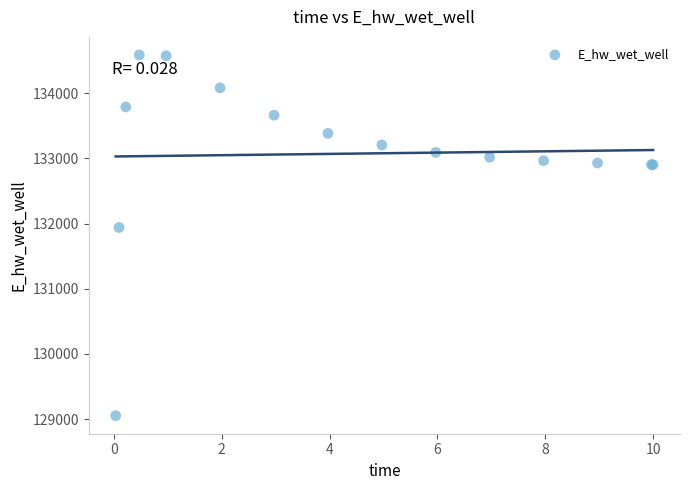

What Y value in the scatter plot is closest to 131819?

131939.5